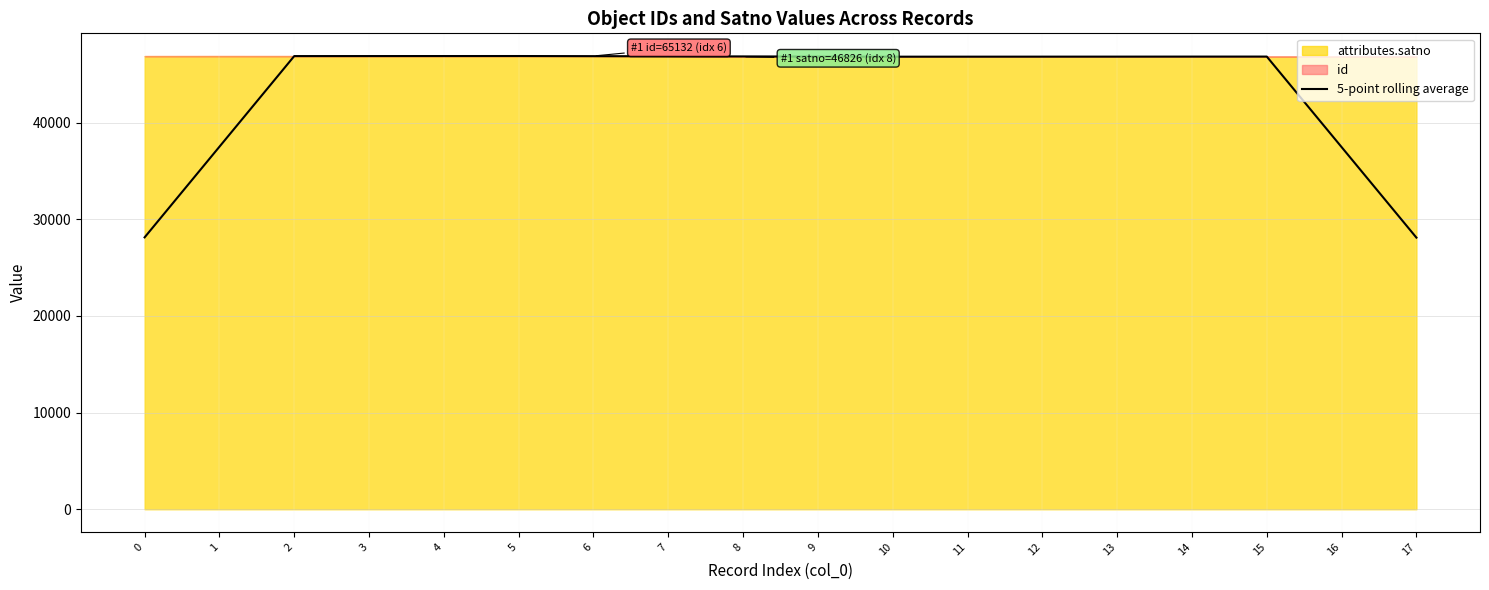

Is it true that the value at 15 is 68945.4?

False